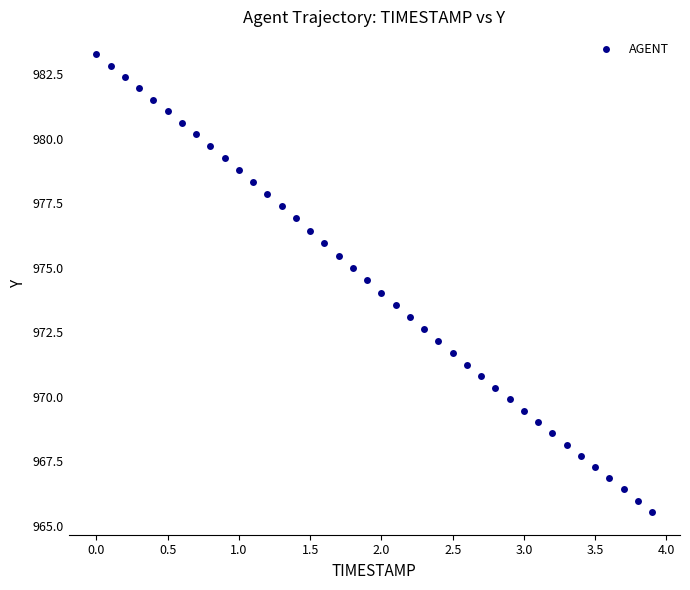

What is the range of Y values (max minus min)?

17.7